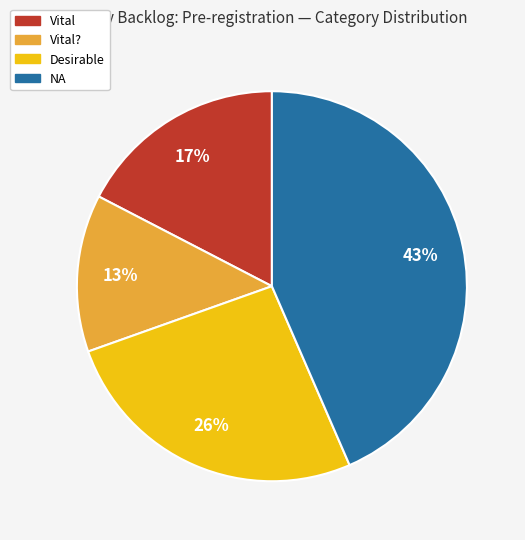

Is there any slice that represents more than half of the pie?

No